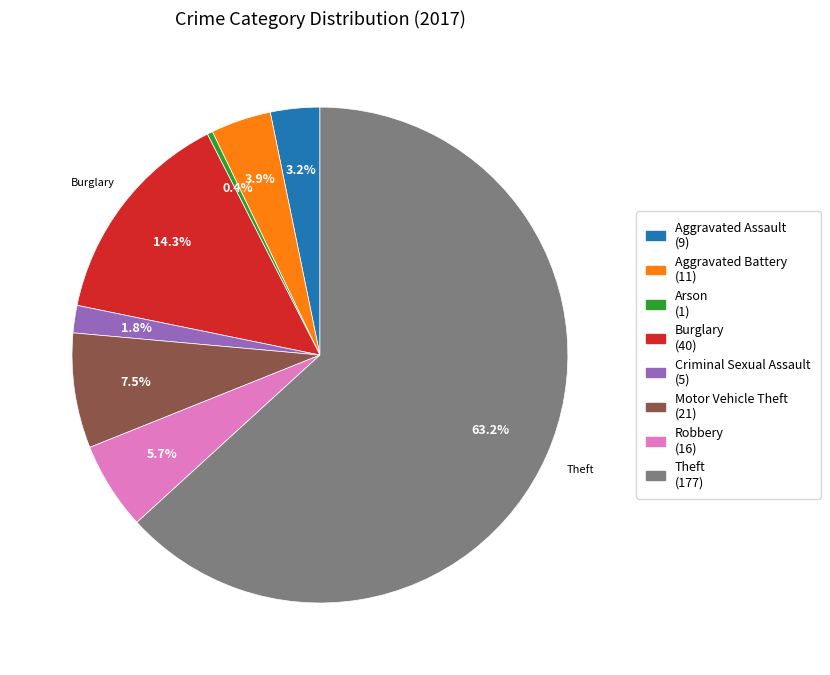

True or false: Criminal Sexual Assault accounts for 2% of the total.

True